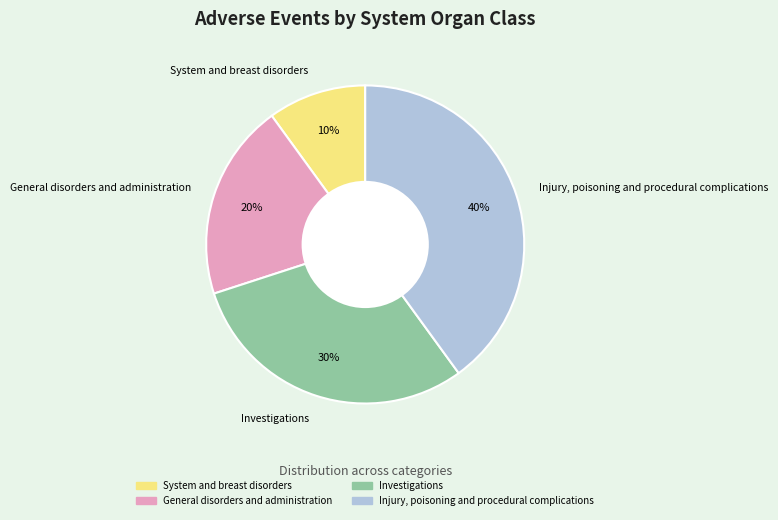

How many segments does this pie chart have?

4